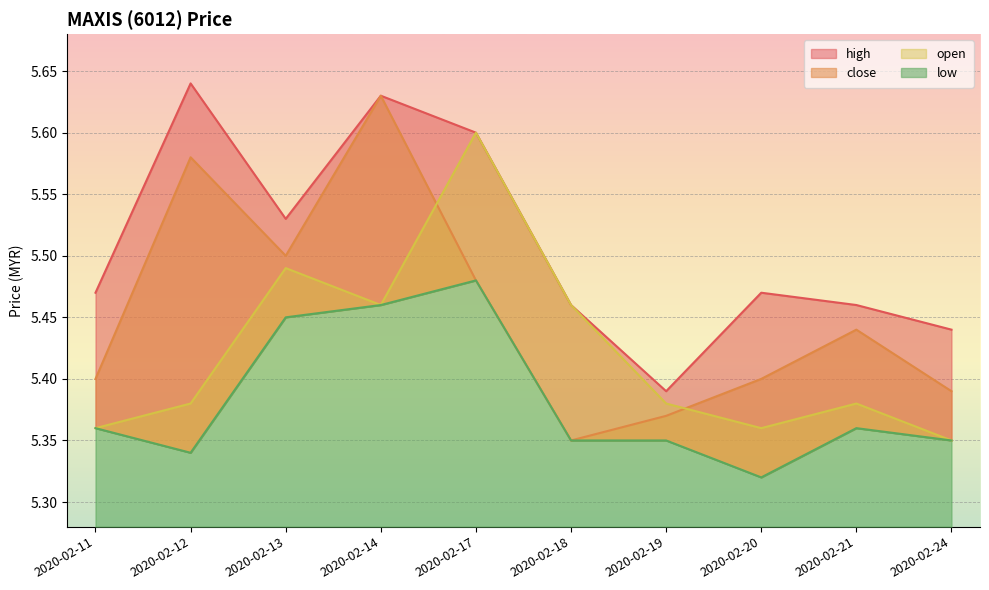

In close, how many points are higher than both neighbors (excluding endpoints)?

3